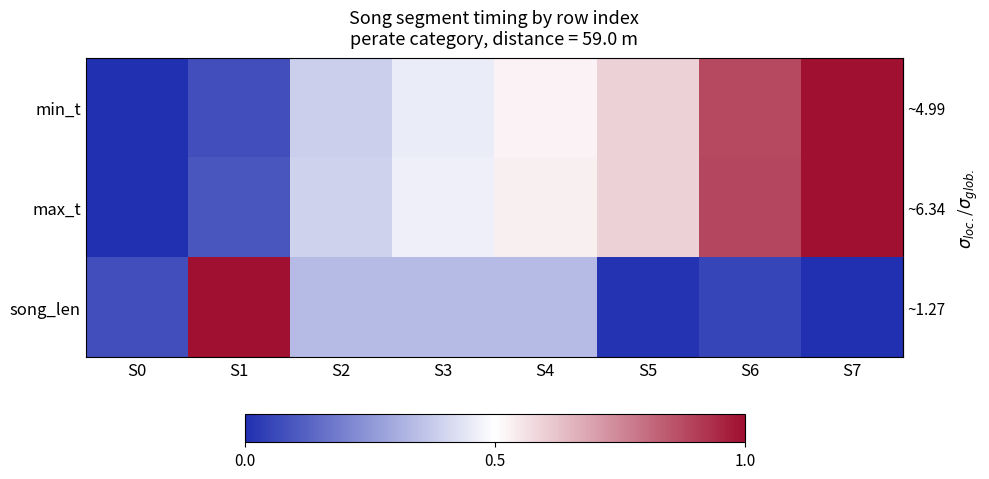

What is the difference between the max_t values at S1 and S0?

0.1